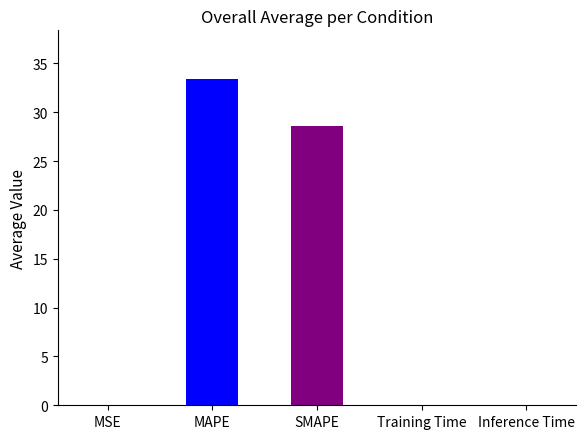

At which label is the value closest to 16?

SMAPE